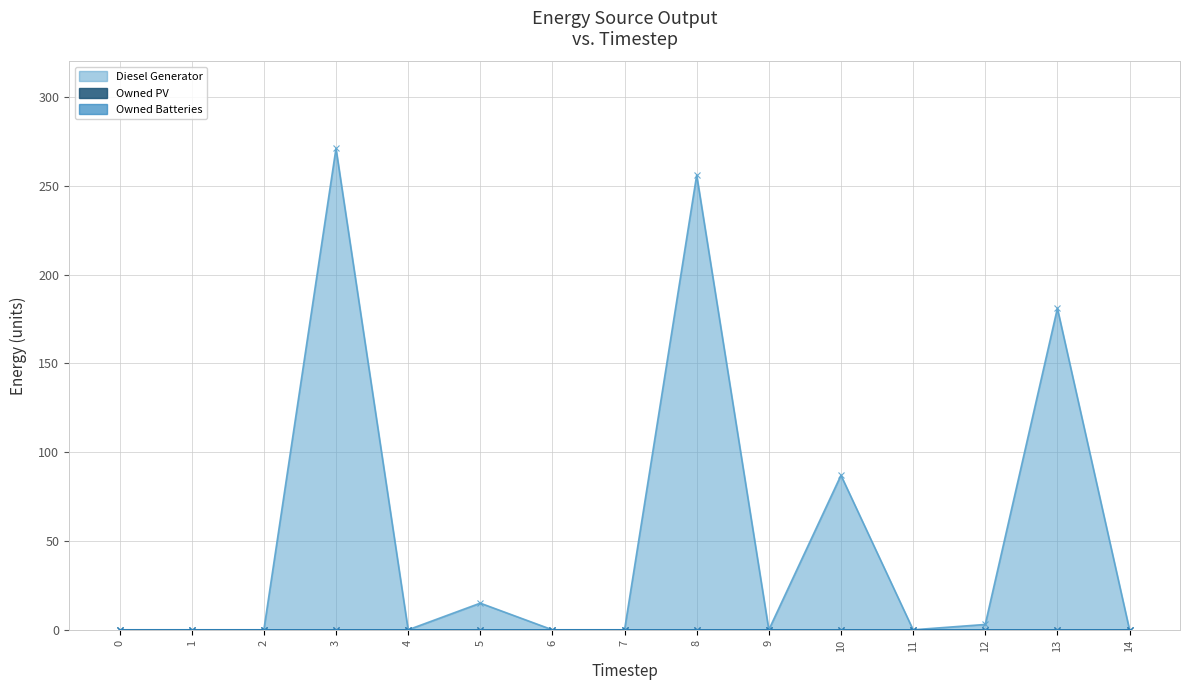

True or false: Diesel Generator and Owned PV intersect in this chart.

False